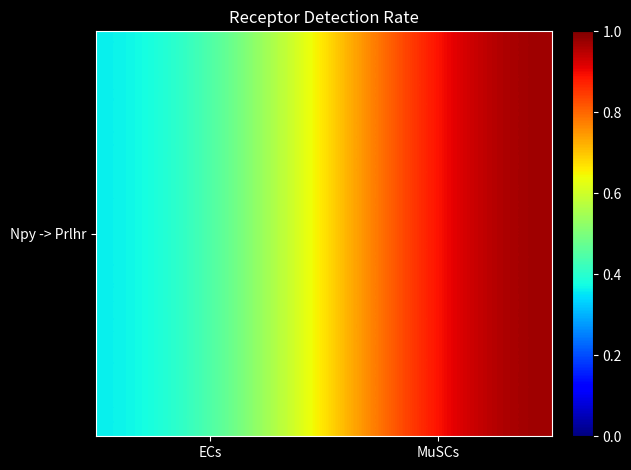

List the labels in order of value, smallest first.

ECs, MuSCs